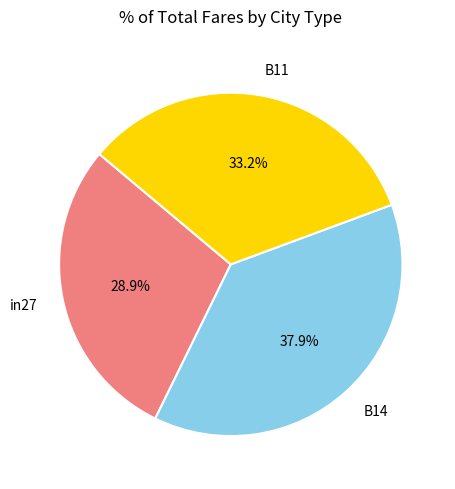

How much of the chart is everything except in27?

71.1%